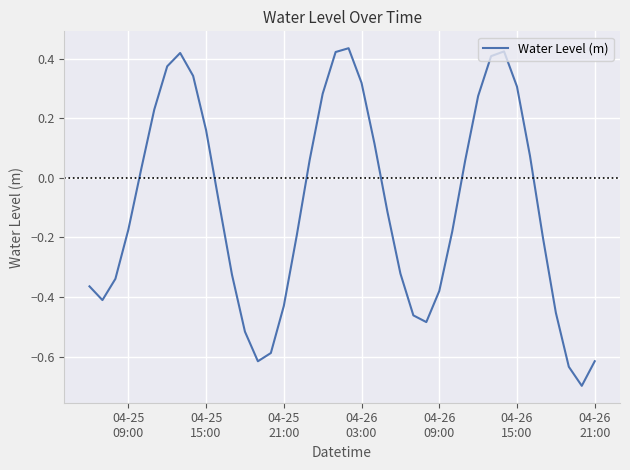

What is the difference between the maximum and minimum values?

1.1